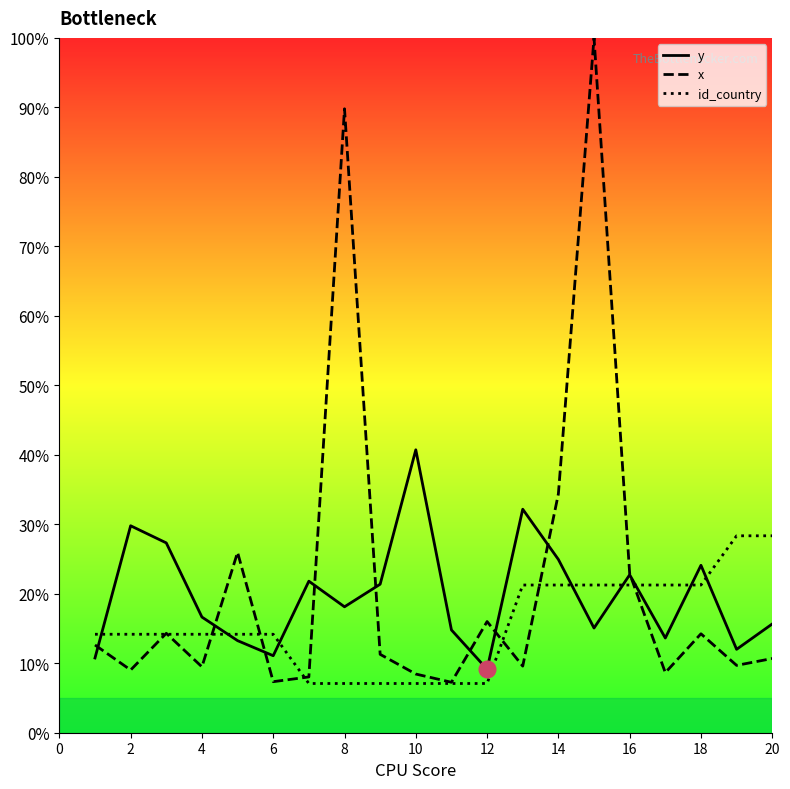

Is this an area chart (filled region under the line)?

No